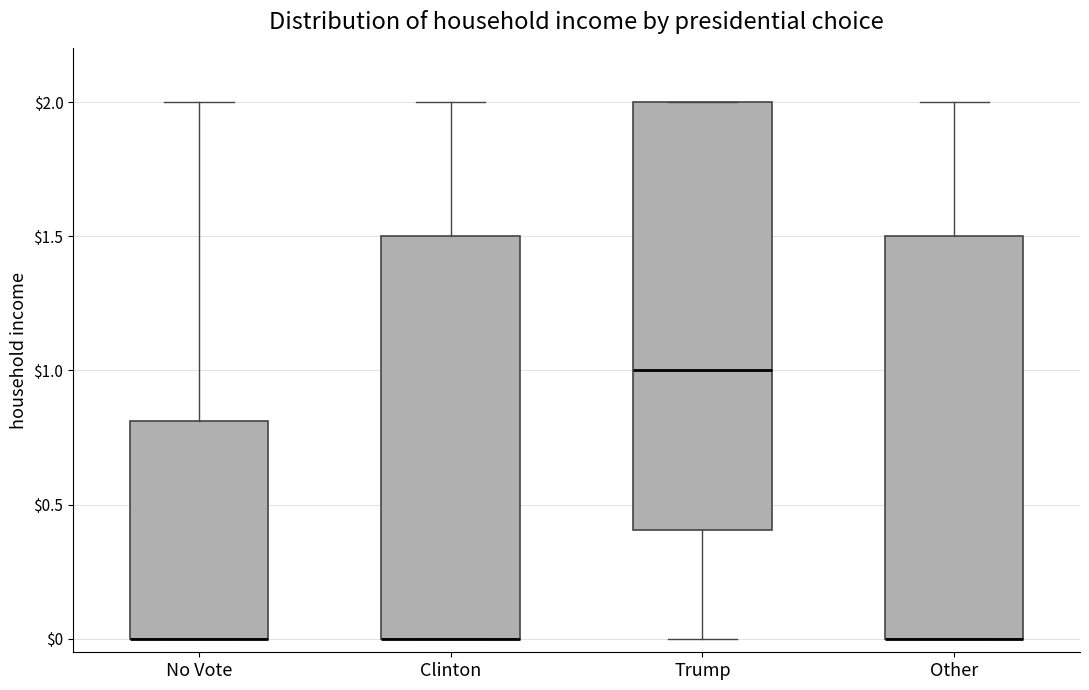

Where is the upper edge of the box for Other on the y-axis? The values are not printed on the chart, so give them approximately, as read against the axis.

1.5